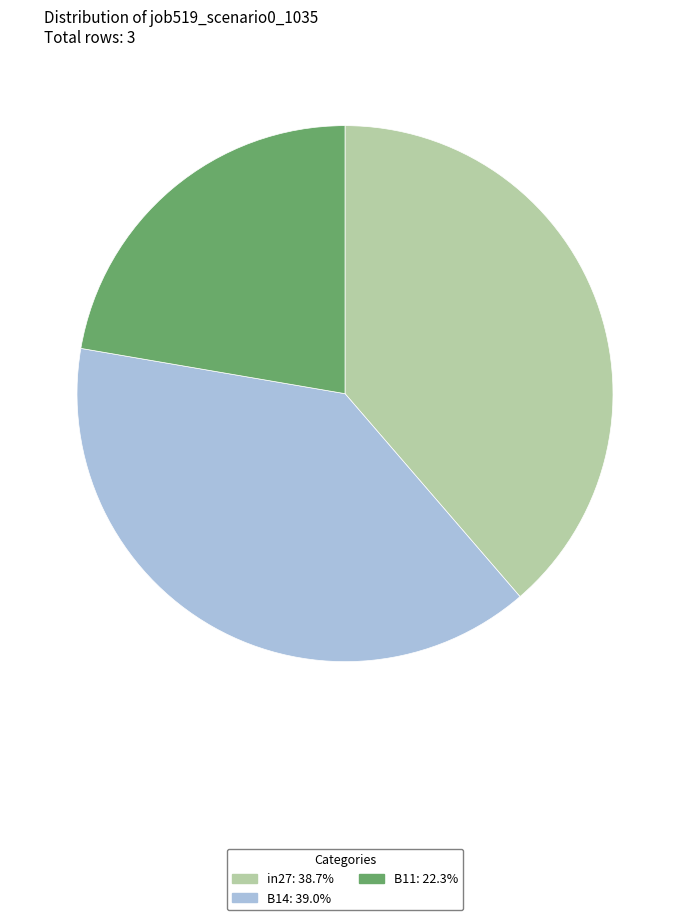

Combined, do in27 and B14 account for over 50%?

Yes